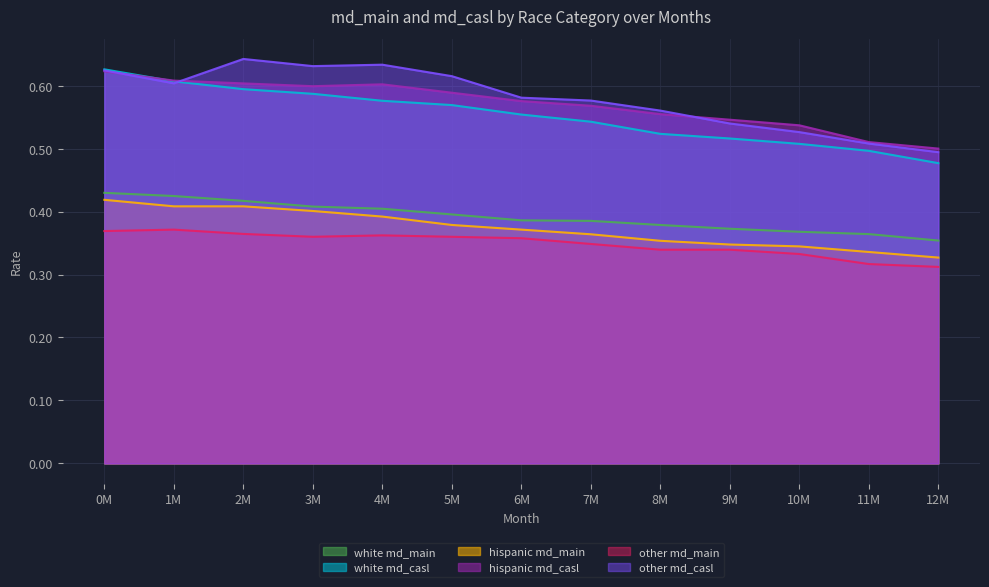

Is it true that white md_casl equals 0.9 at 0M?

False